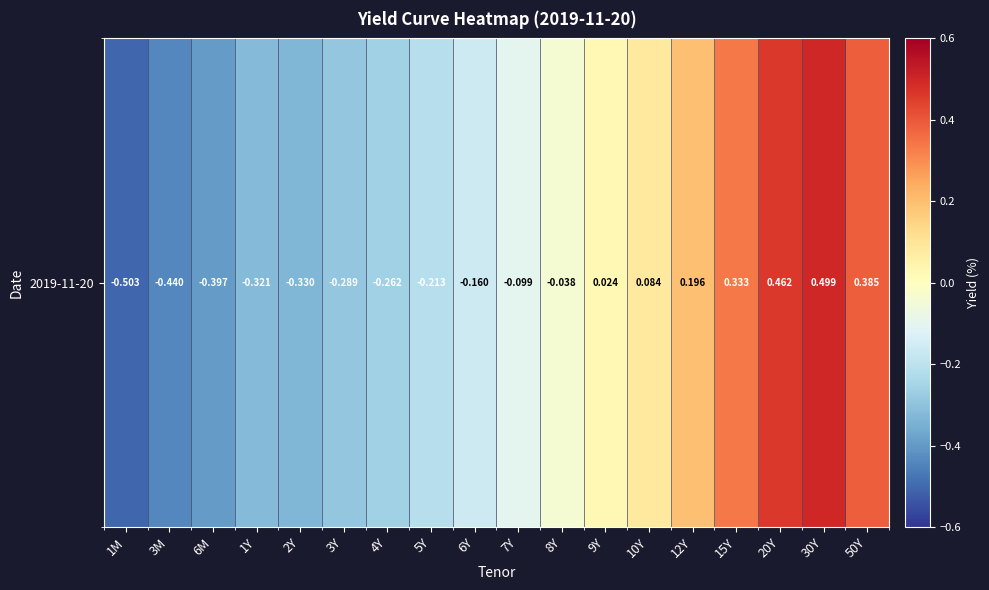

What is the greatest value displayed?

0.5